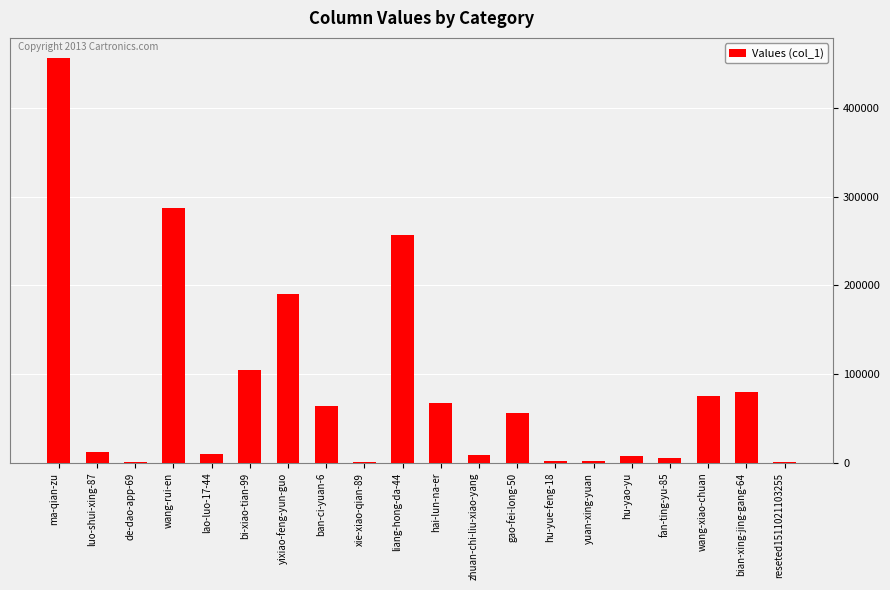

What is the change in value from wang-rui-en to bi-xiao-tian-99?

-182289